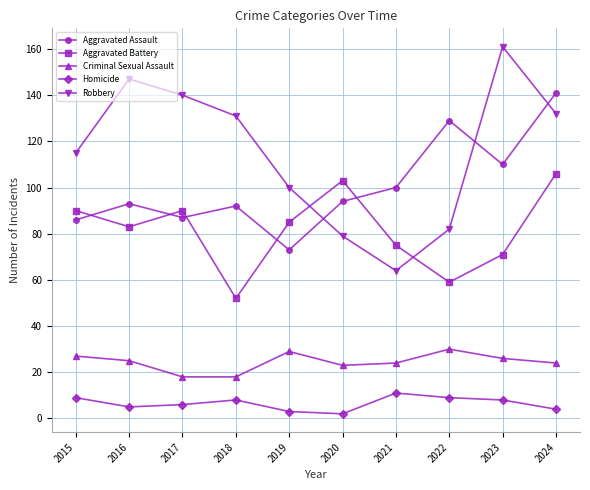

What is the sum of all Aggravated Battery values?

814